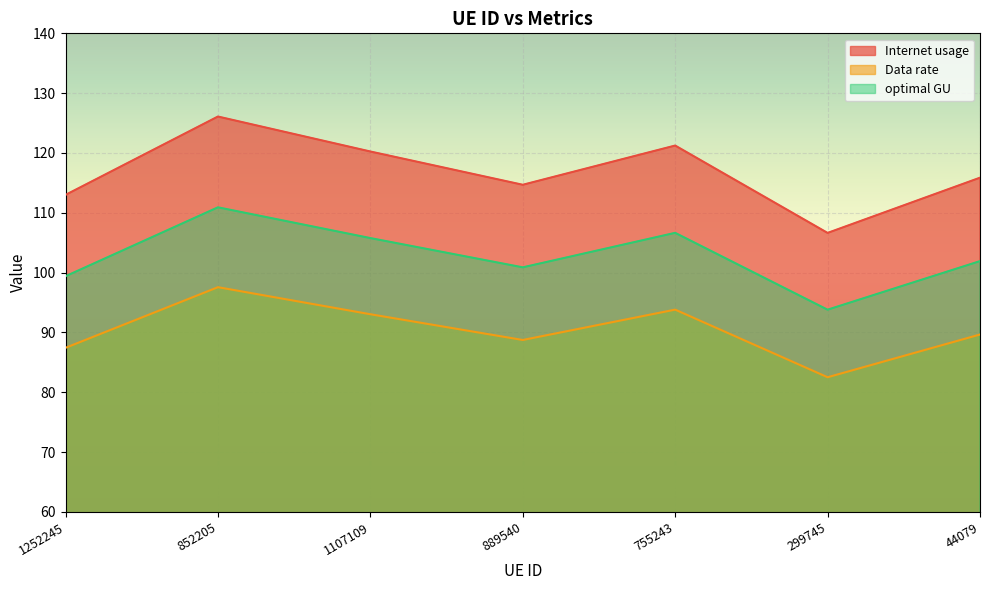

Rank the series at 1107109 from lowest to highest value.

Data rate, optimal GU, Internet usage